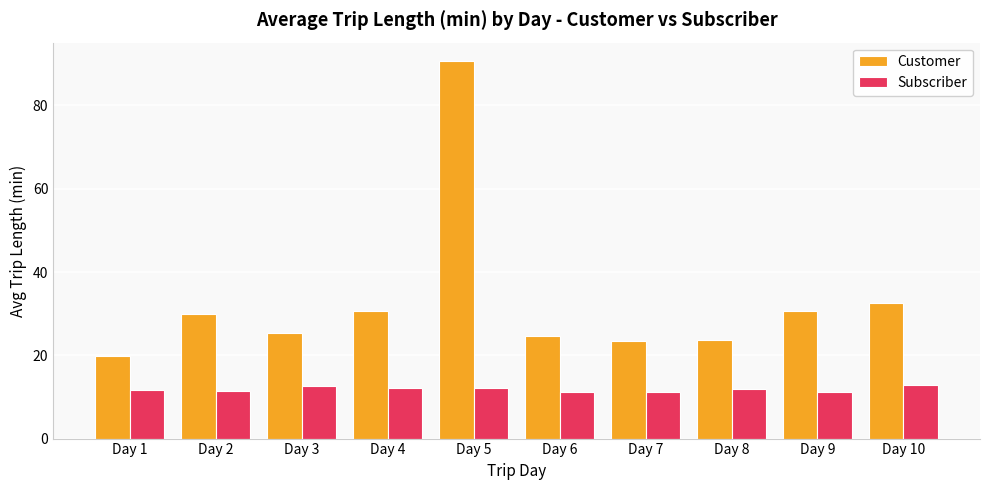

Rank the series at Day 2 from lowest to highest value.

Subscriber, Customer